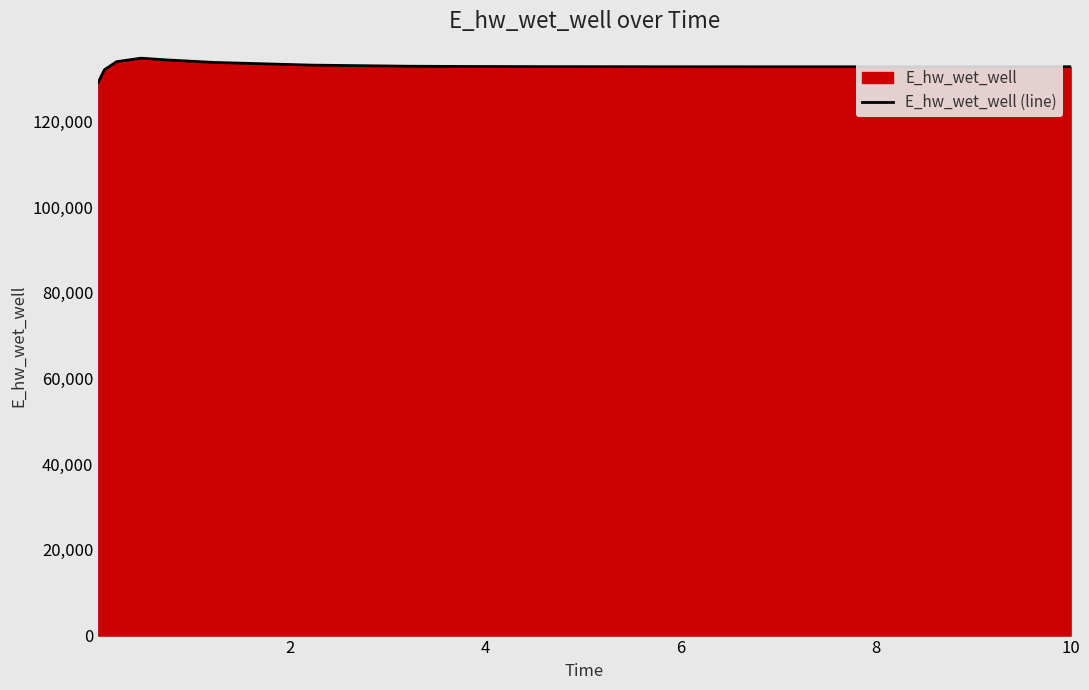

What is the difference between the maximum and minimum values?

5643.1